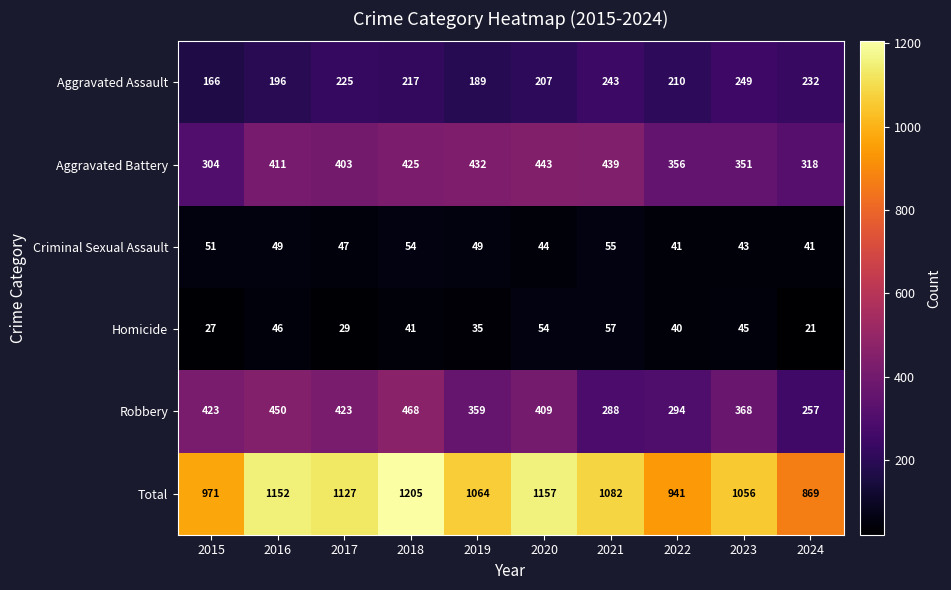

At which label is Homicide closest to 39?

2022